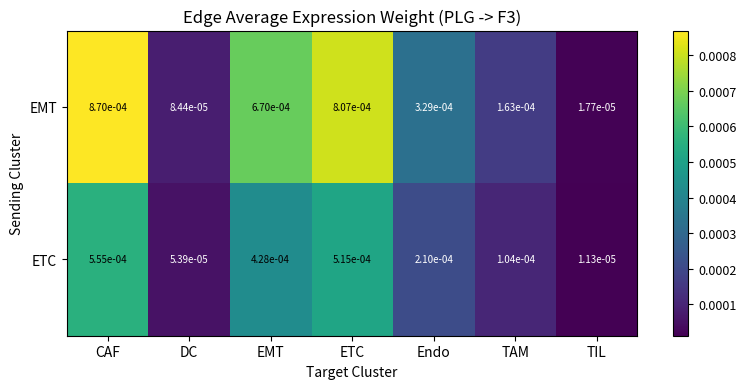

At which category does the chart reach its peak across all series?

CAF